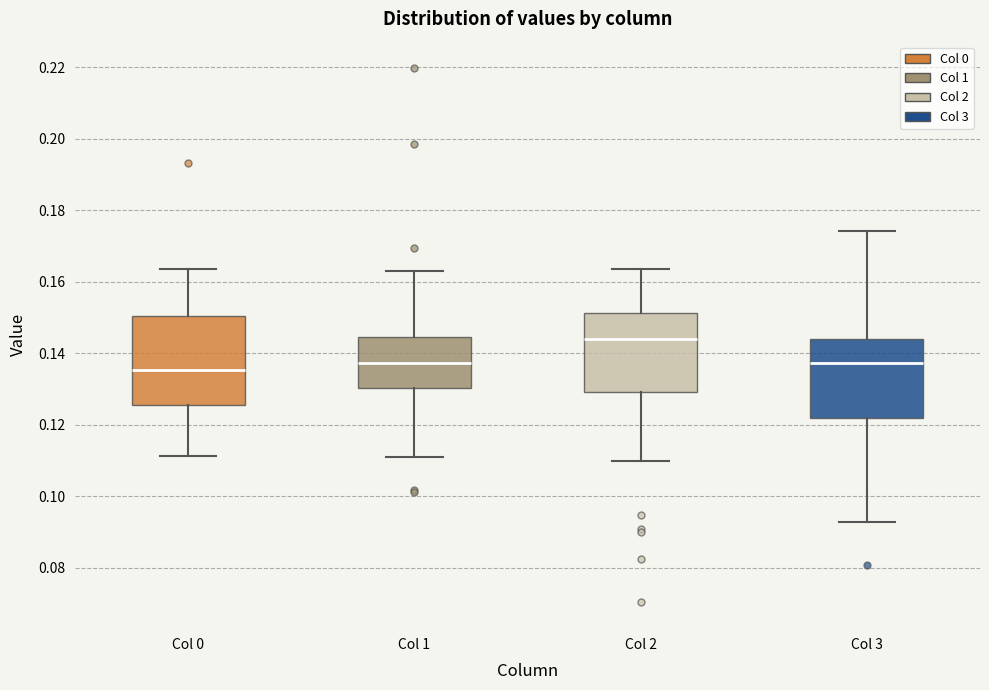

Which box has the highest median line?

Col 2